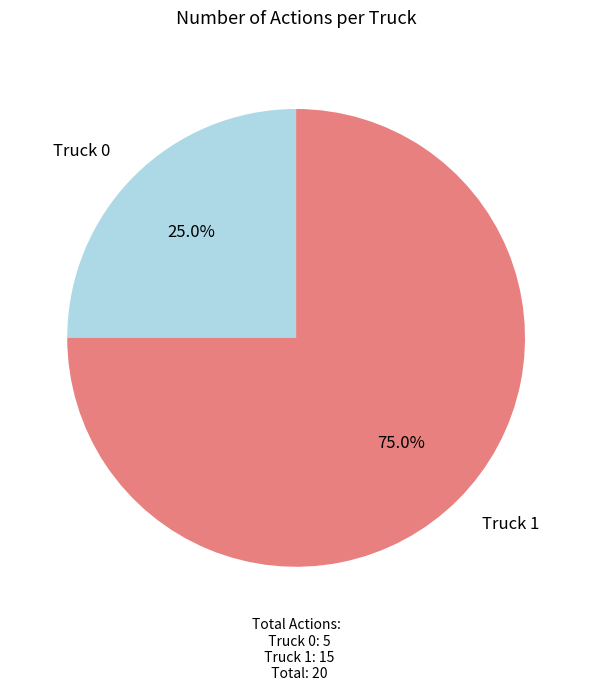

The Truck 0 slice represents 13% of the pie. True or false?

False